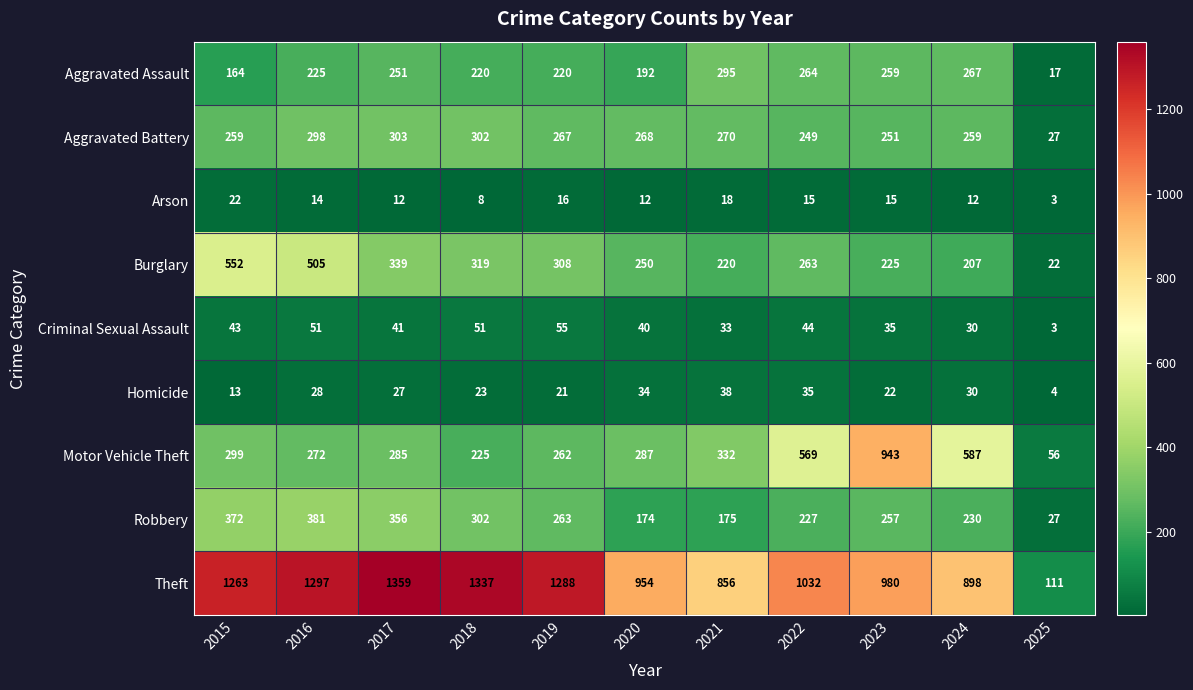

Between 2022 and 2023, which series saw the biggest shift?

Motor Vehicle Theft